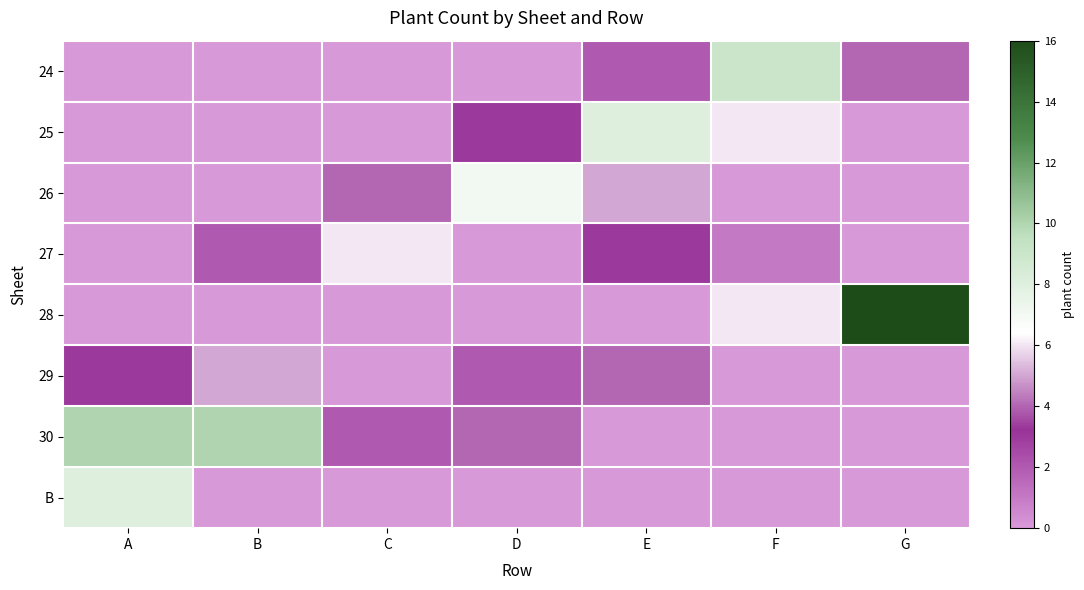

What is the total value across all series at B?

17